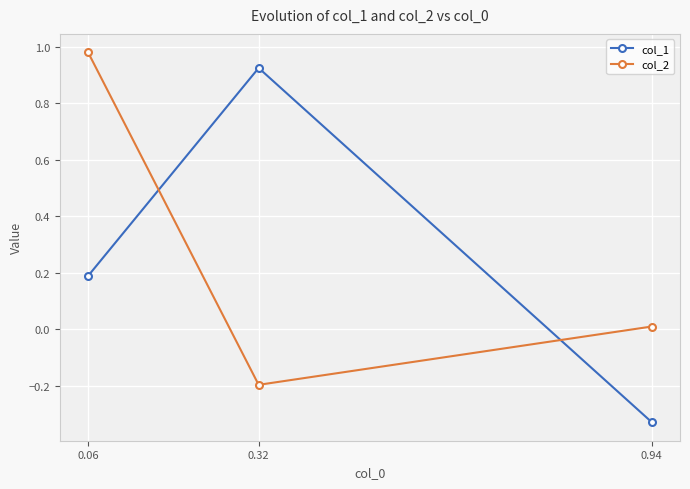

What is the difference between the maximum and minimum values in the col_2 series?

1.2